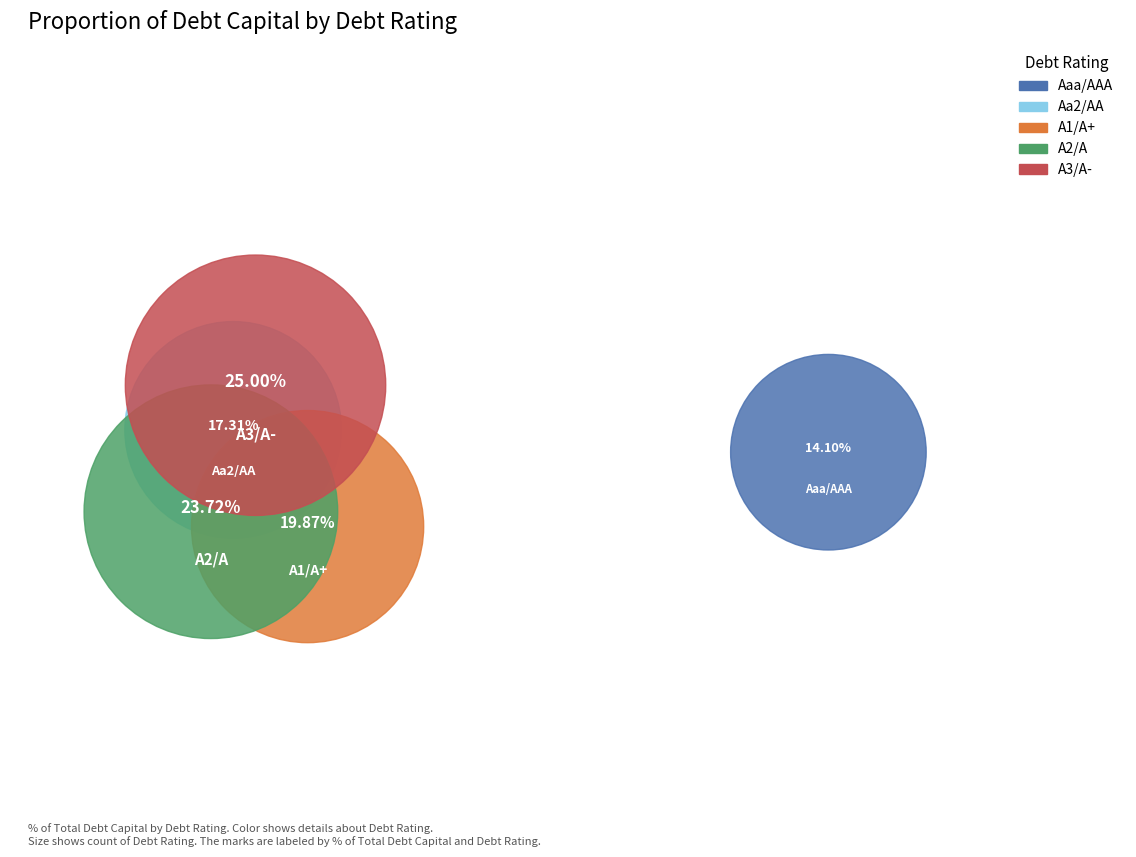

Which slice is the largest?

A3/A-